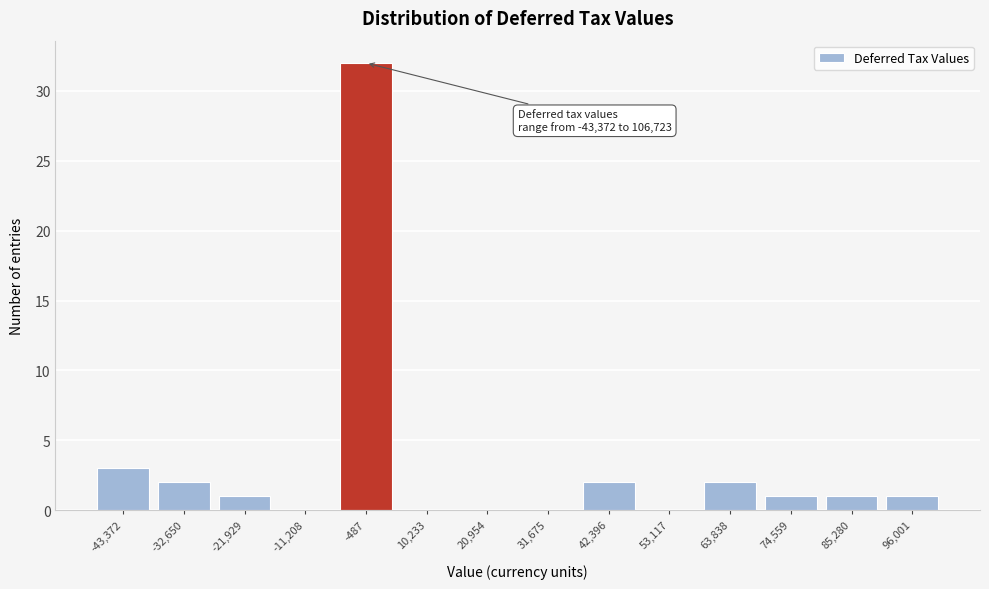

Reading right to left, list all the values displayed in this chart.

96,001=1	85,280=1	74,559=1	63,838=2	53,117=0	42,396=2	31,675=0	20,954=0	10,233=0	-487=32	-11,208=0	-21,929=1	-32,650=2	-43,372=3